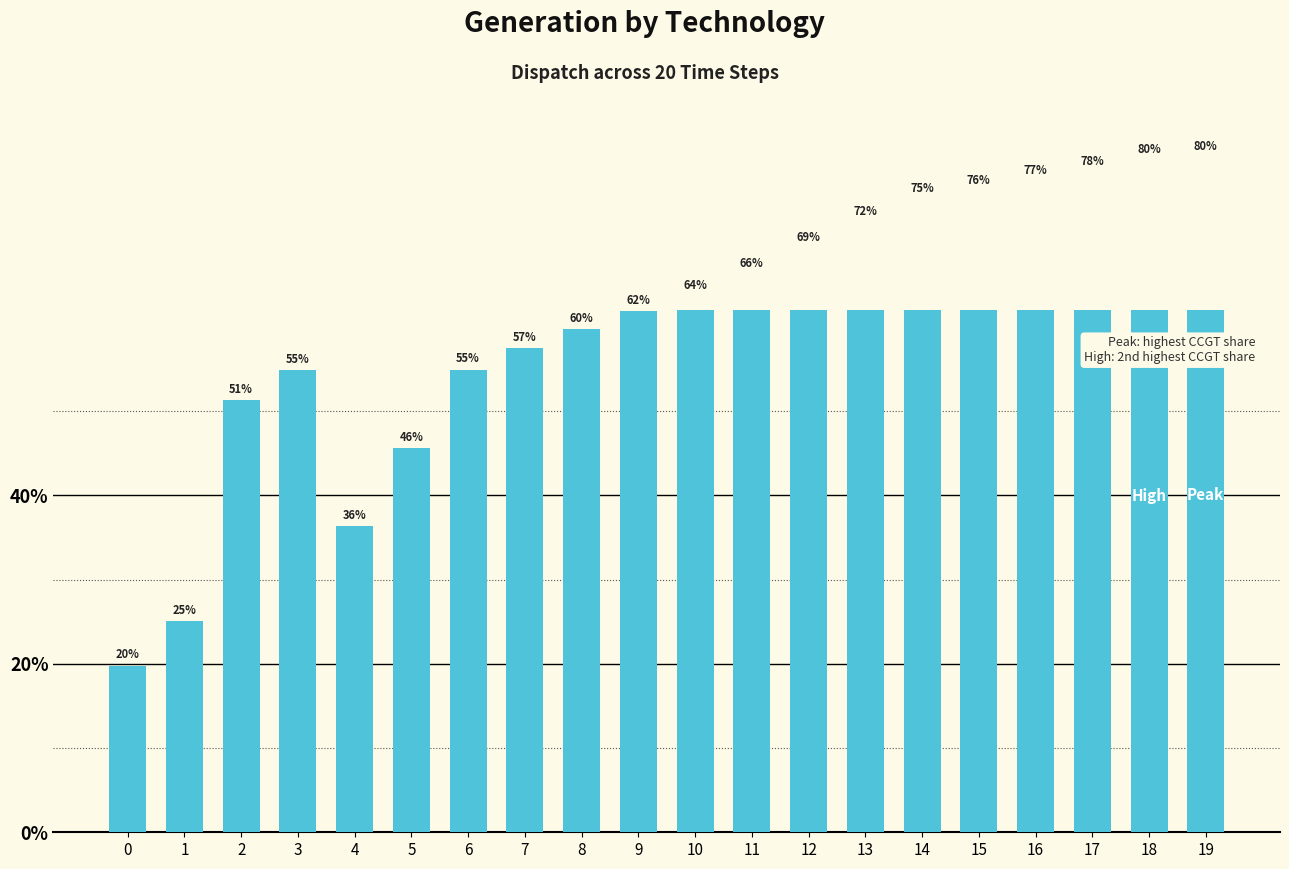

Rank the categories by value from highest to lowest.

19, 18, 17, 16, 15, 14, 13, 12, 11, 10, 9, 8, 7, 6, 3, 2, 5, 4, 1, 0